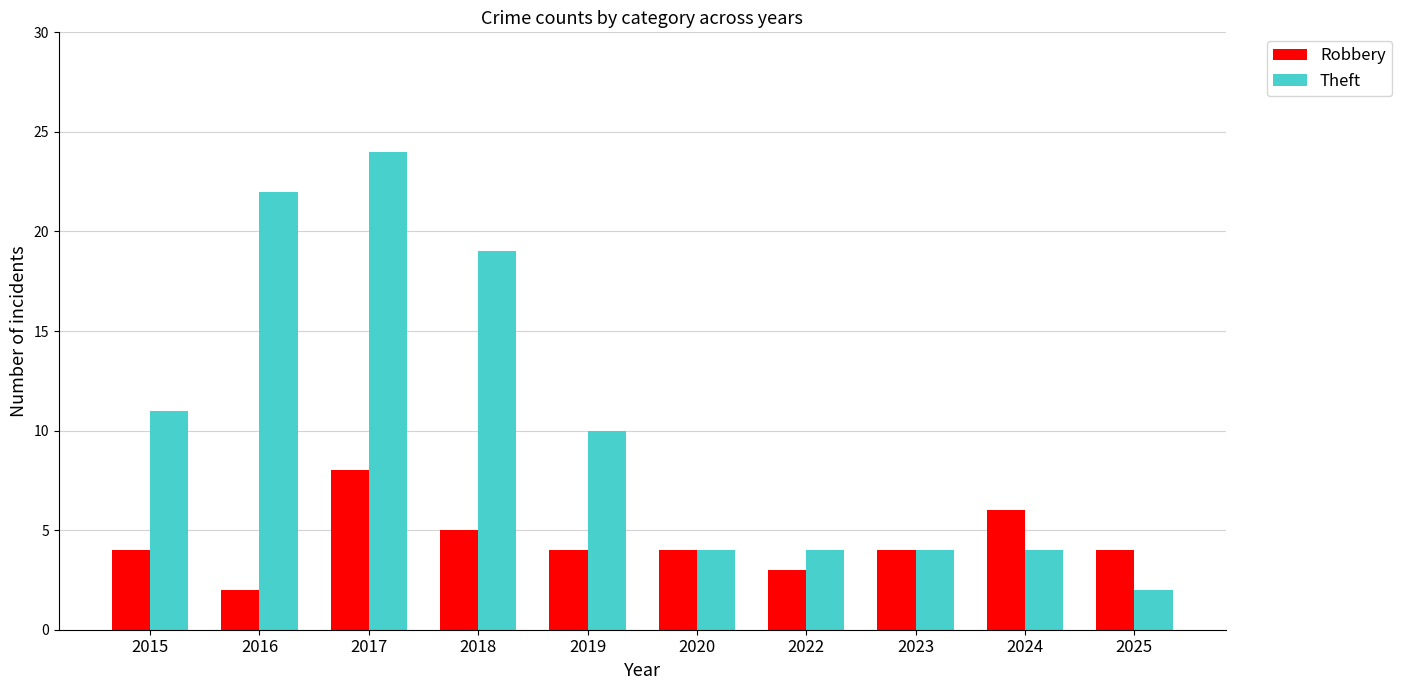

Which series has the widest spread of values?

Theft